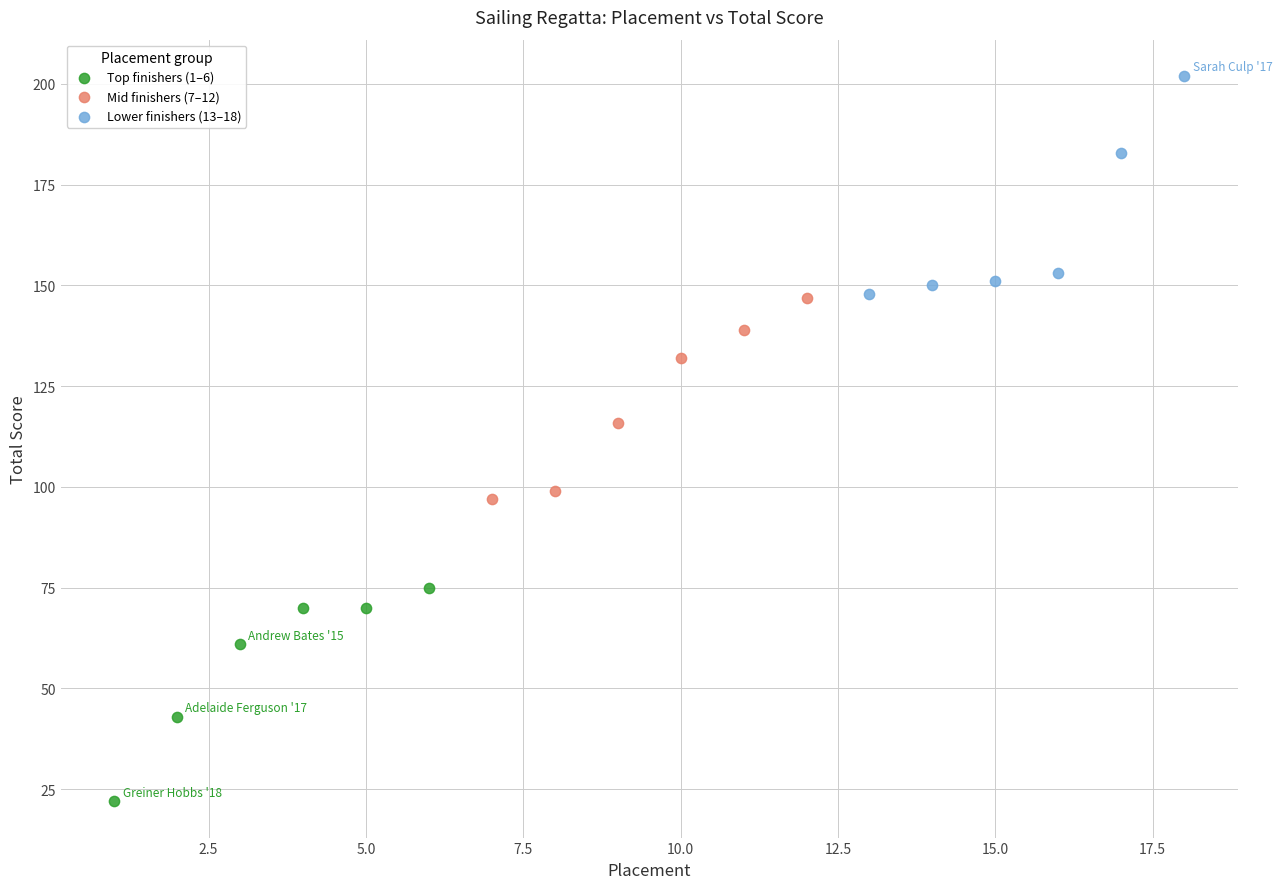

Which series contains the highest Y value?

Lower finishers (13–18)